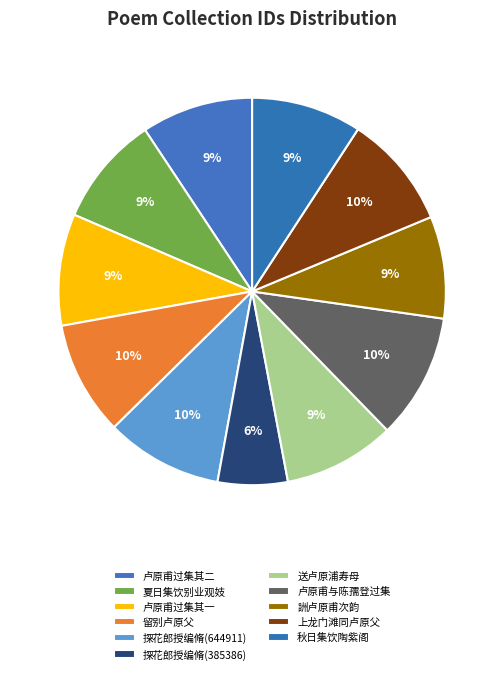

Count the number of slices in the pie.

11